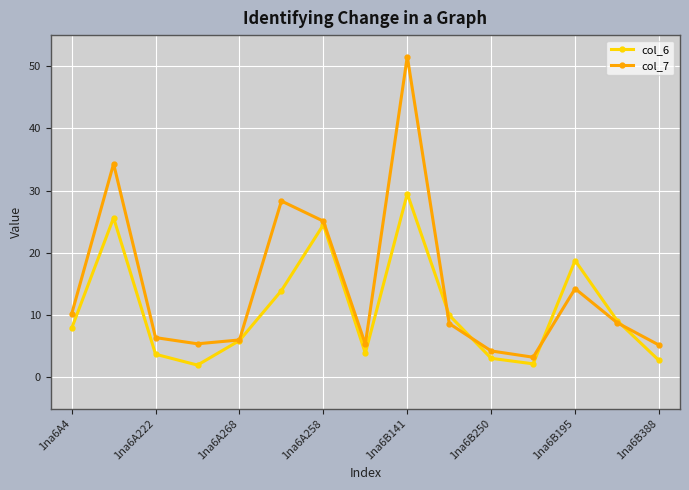

Which series has the largest range (max minus min)?

col_7